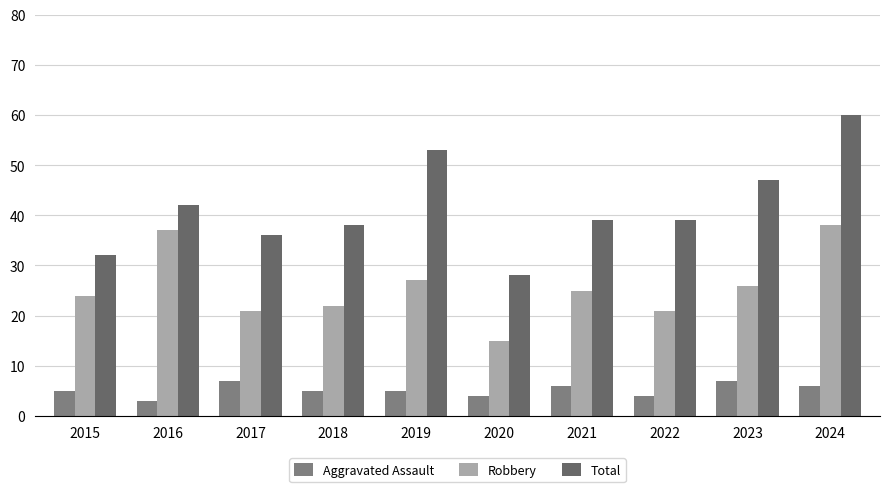

How many categories are shown in the chart?

10